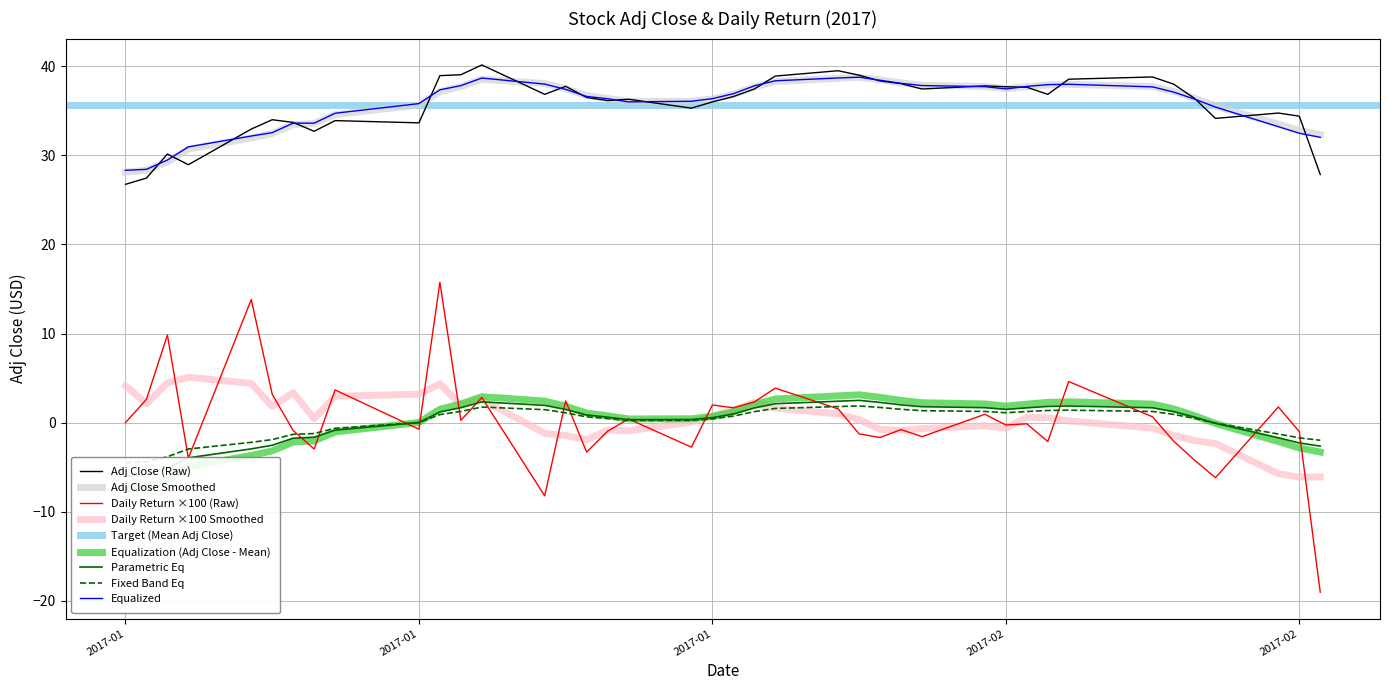

Reading right to left, list all the values displayed in this chart.

Adj Close: 27.9	34.4	34.8	34.2	36.4	38.0	38.8	38.5	36.8	37.7	37.7	37.8	37.5	38.0	38.3	39.0	39.5	38.9	37.5	36.6	36.0	35.3	36.3	36.2	36.5	37.8	36.8	40.2	39.0	39.0	33.7	33.9	32.7	33.7	34.0	33.0	29.0	30.1	27.5	26.8
daily_return: -19.0	-1.0	1.8	-6.2	-4.2	-2.1	0.6	4.6	-2.1	-0.1	-0.3	0.9	-1.6	-0.8	-1.7	-1.3	1.5	3.9	2.3	1.7	2.0	-2.8	0.4	-1.0	-3.3	2.4	-8.2	2.8	0.3	15.8	-0.7	3.7	-3.0	-0.9	3.2	13.8	-4.0	9.8	2.6	0.0